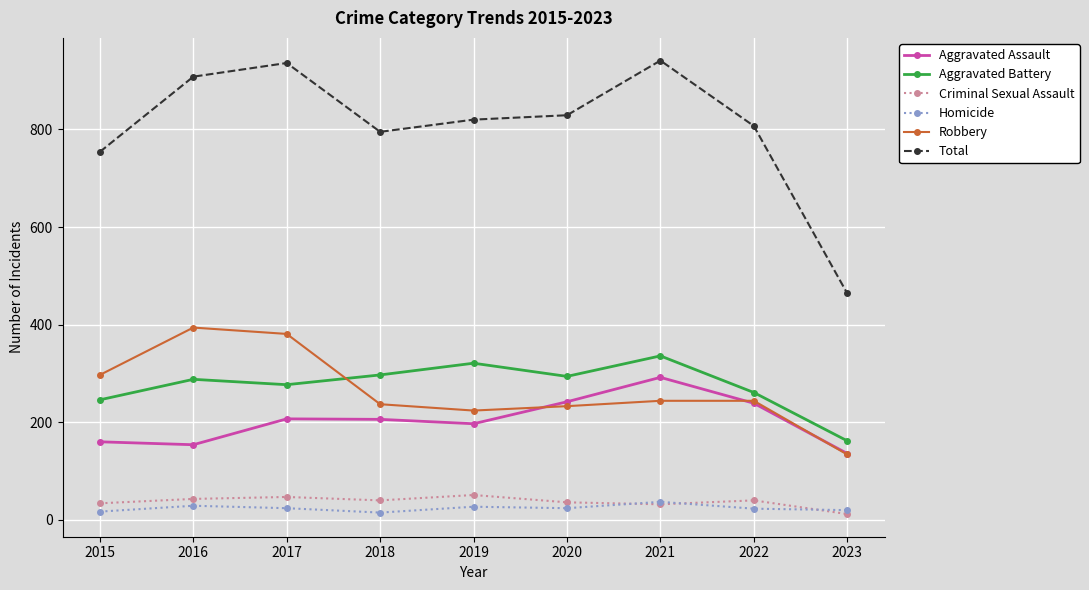

What is the maximum value for Homicide?

37